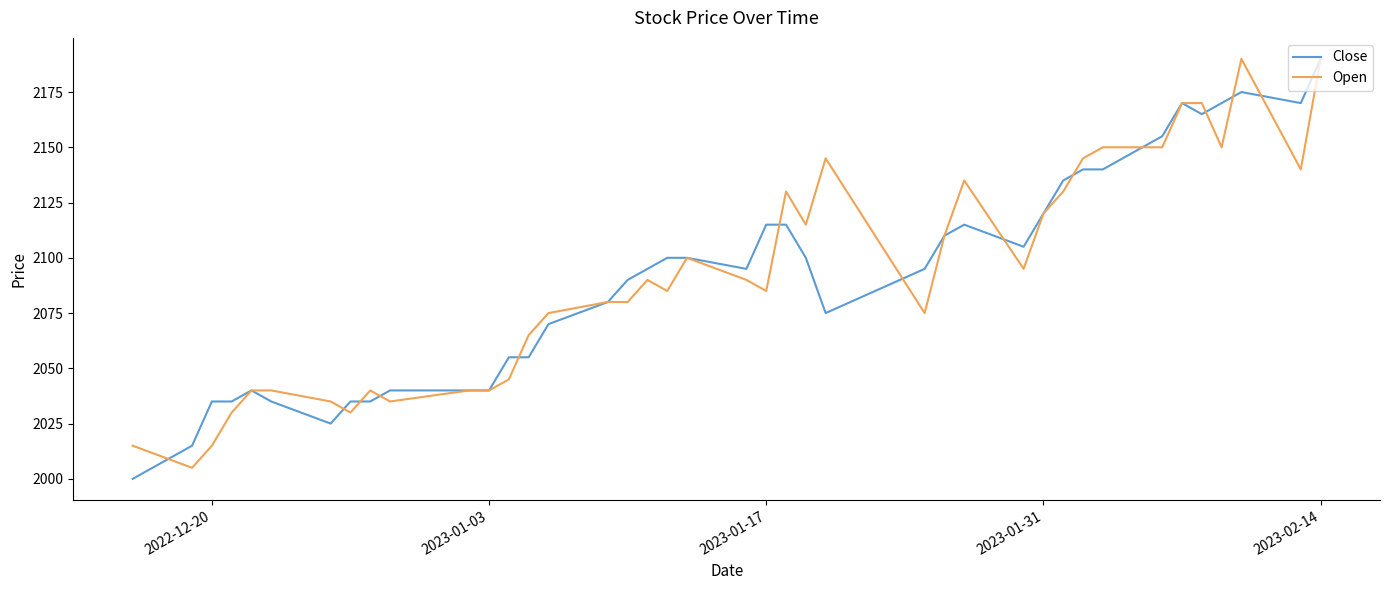

What is the highest value of the Close series?

2190